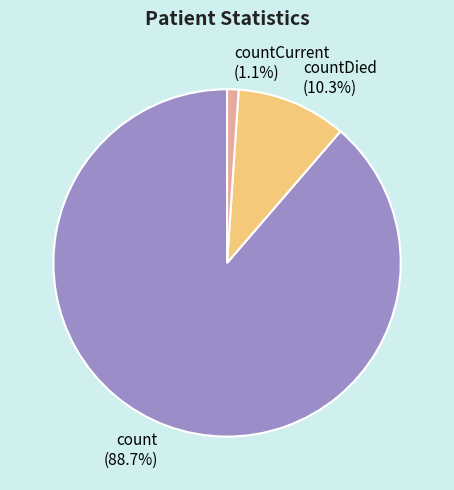

Rank the categories by value from highest to lowest.

count, countDied, countCurrent